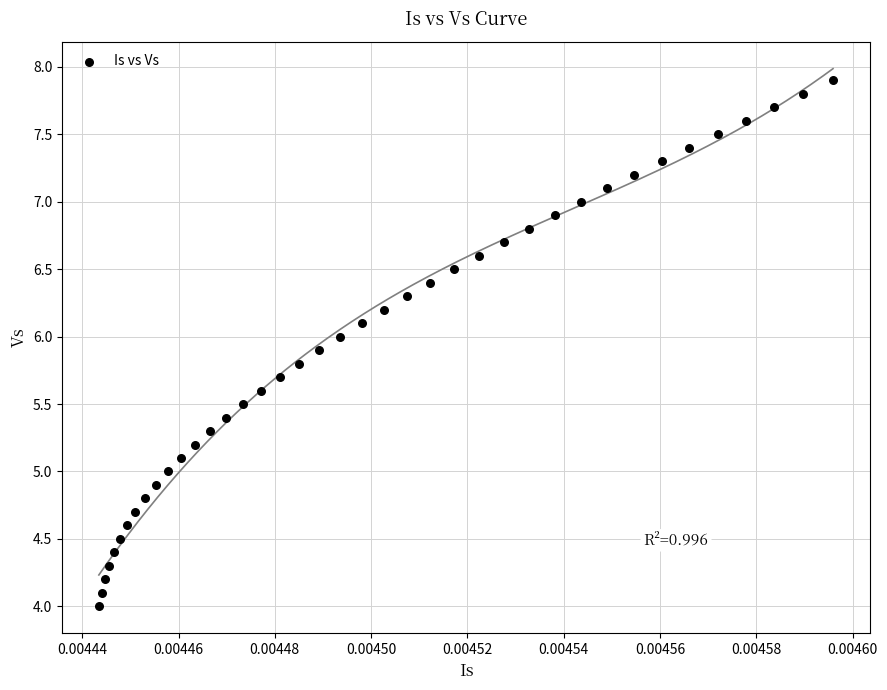

What is the range of Y values (max minus min)?

3.9